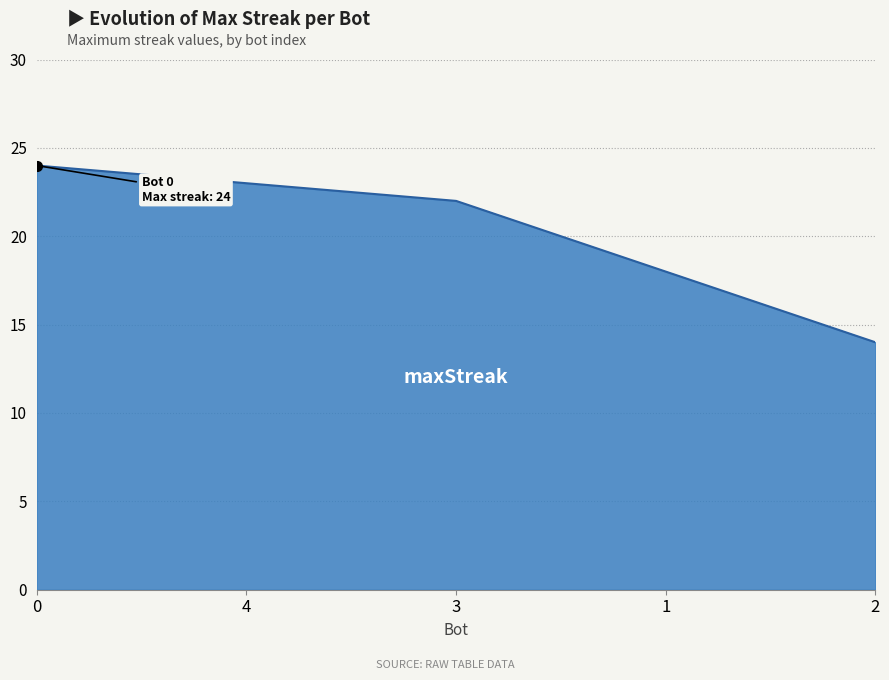

True or false: the data shows 22 at 3.

True